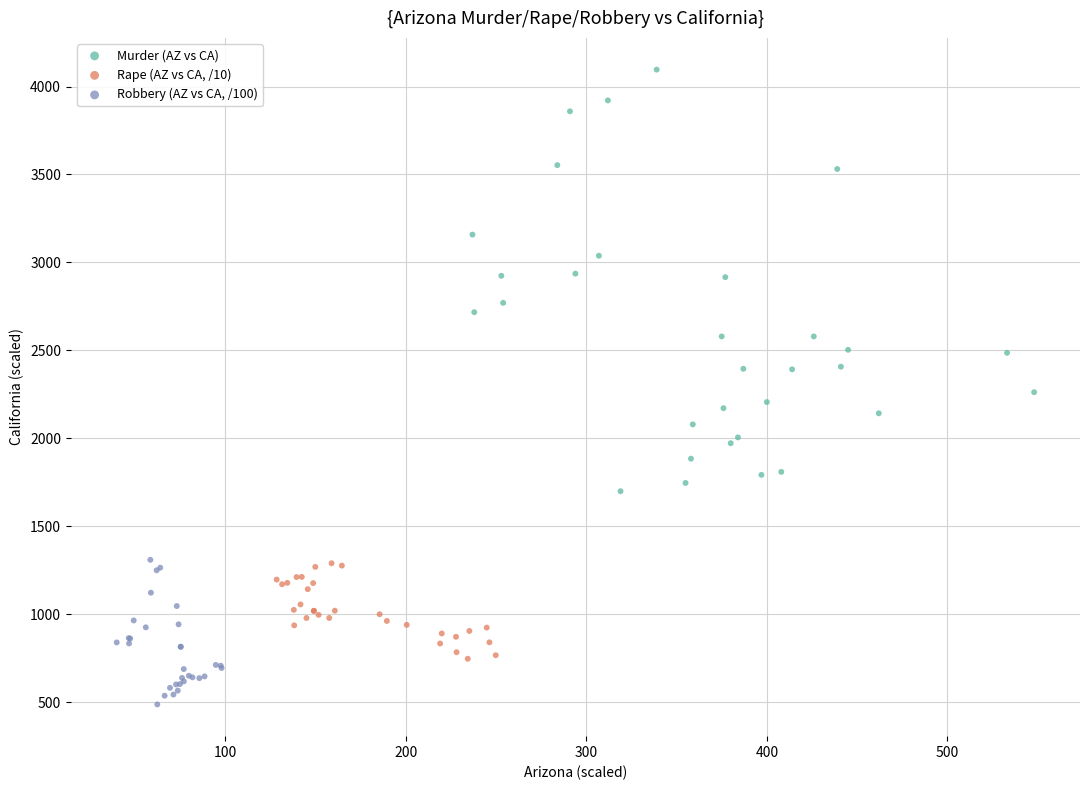

What are all the series names shown in the legend?

Murder (AZ vs CA), Rape (AZ vs CA, /10), Robbery (AZ vs CA, /100)